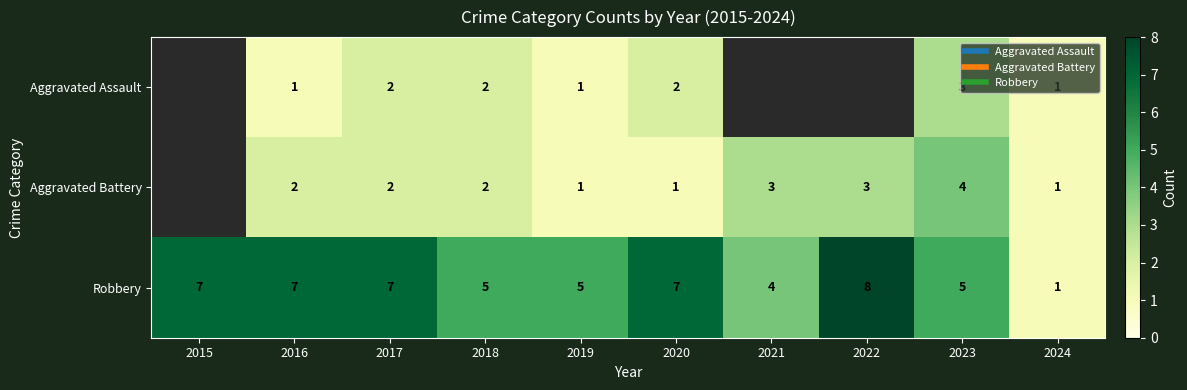

Between 2016 and 2023, which series saw the biggest shift?

Aggravated Assault